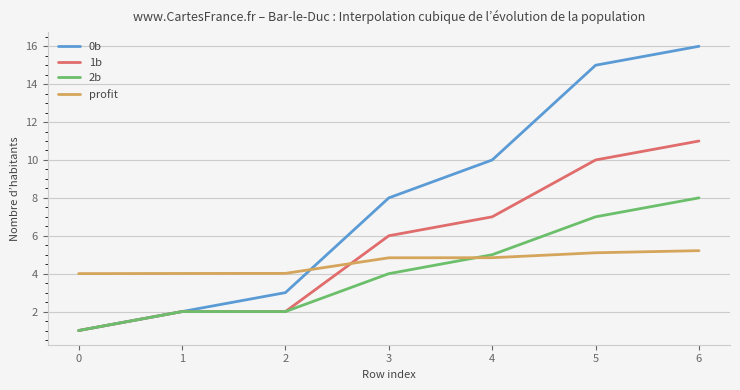

Between 2 and 5, which series saw the biggest shift?

0b